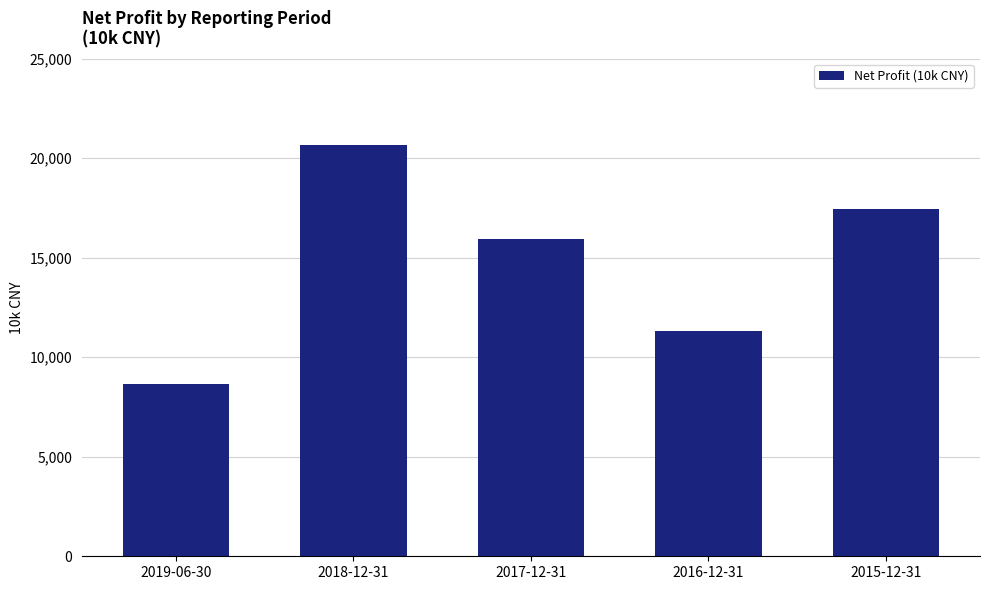

True or false: the data shows 17445 at 2015-12-31.

True